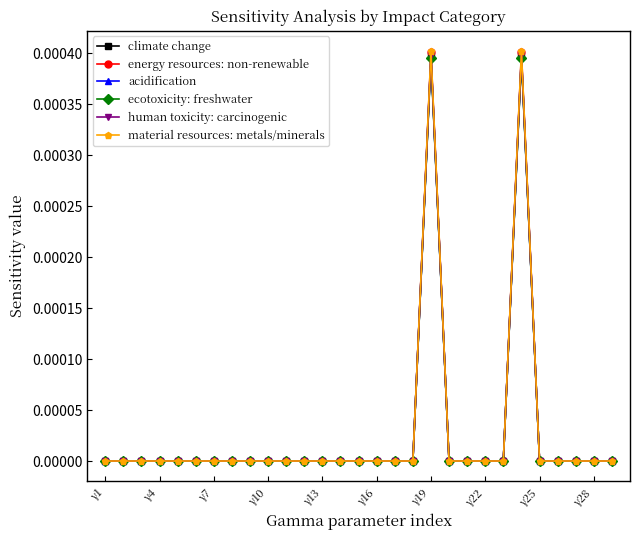

Does the chart have visible grid lines?

No